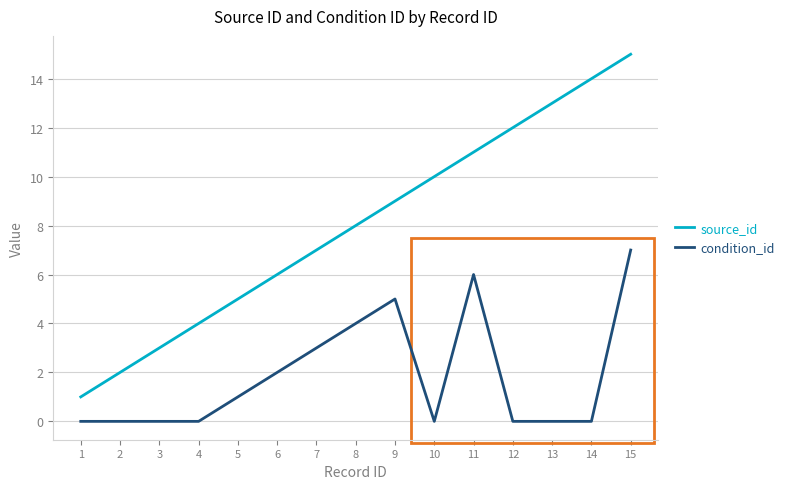

At which category is the sum across all series the highest?

15